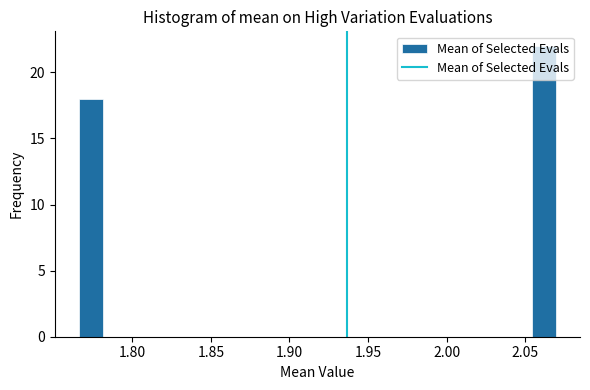

Read against the x-axis, roughly where is the centre of the tallest bar?

2.060